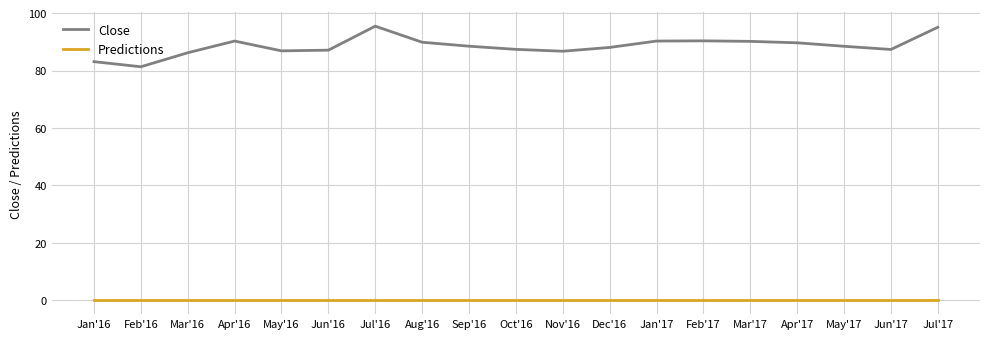

What is the greatest value displayed?

95.4